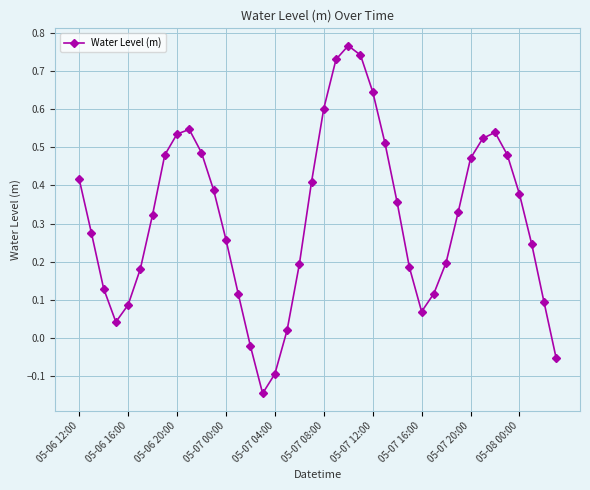

How many lines are shown in the chart?

1